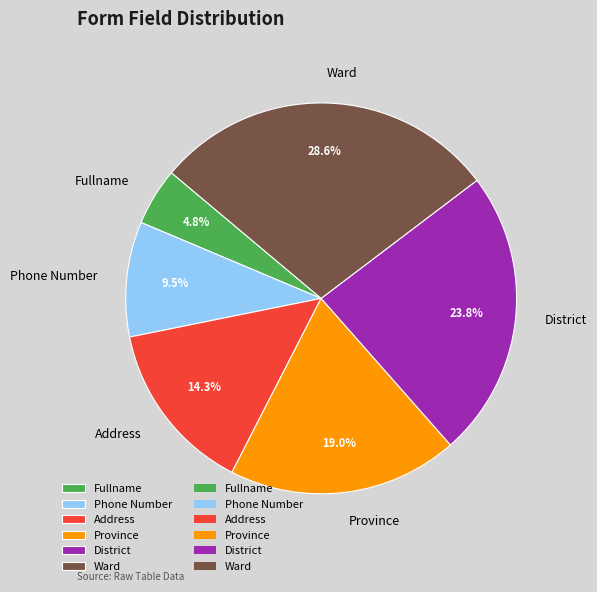

Does Phone Number represent more than half of the total?

No